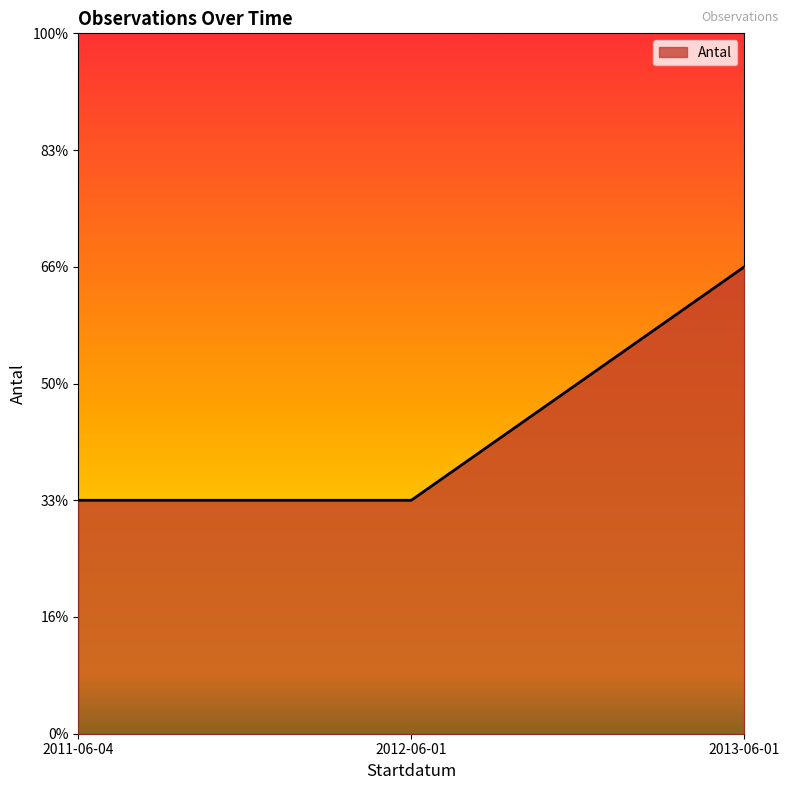

What is the smallest value displayed?

1